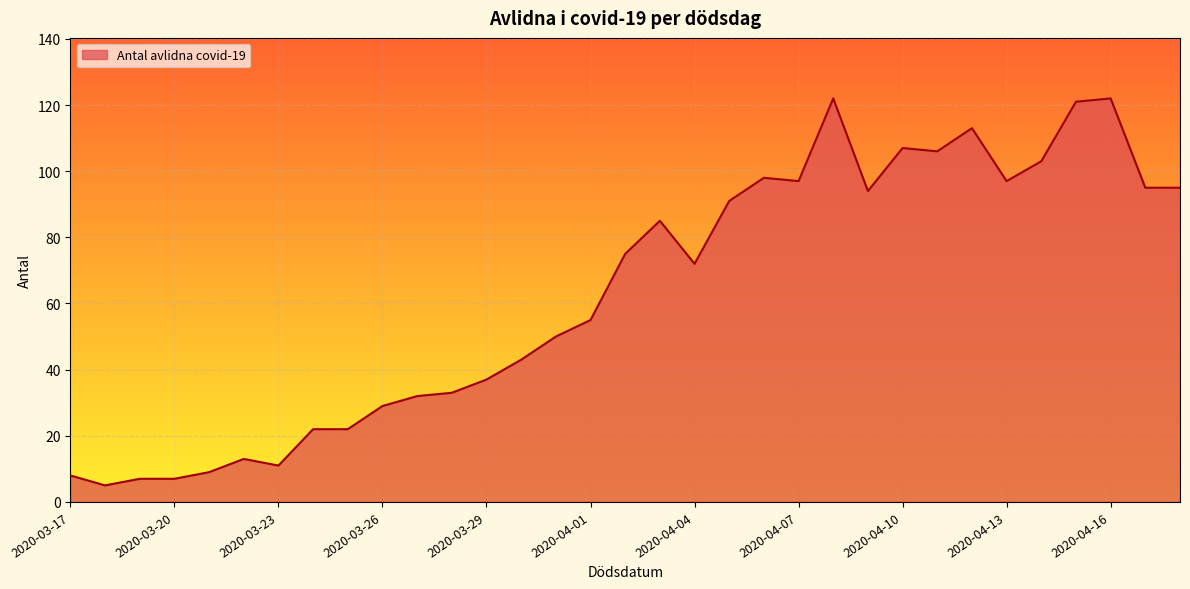

What is the maximum value shown in the chart?

122